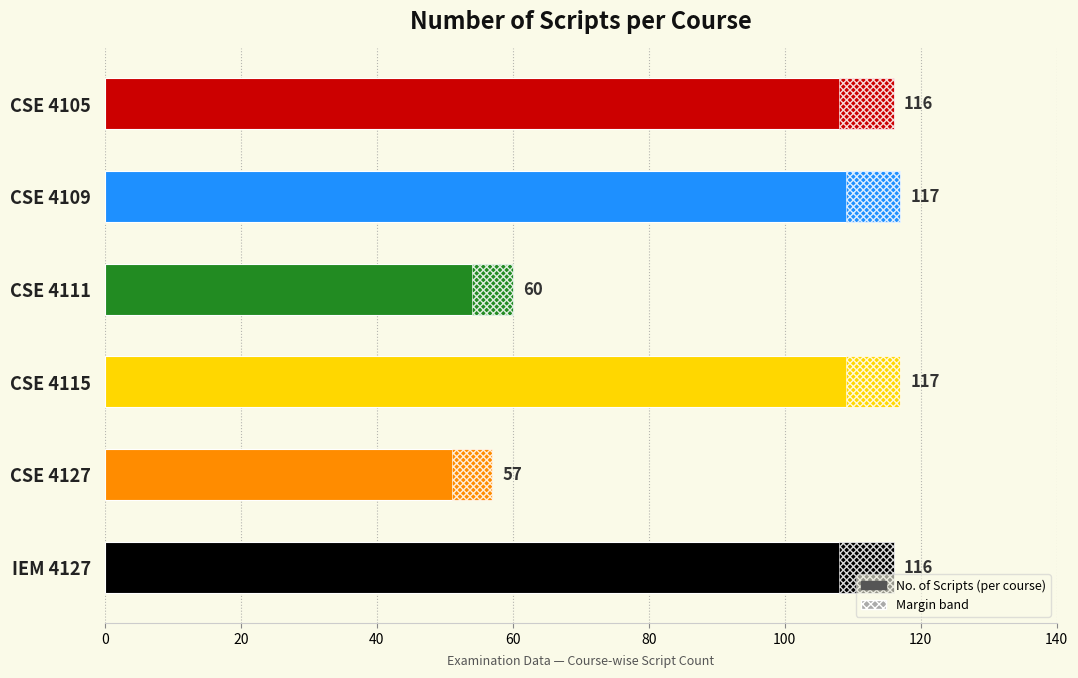

How many series are shown in this chart?

1